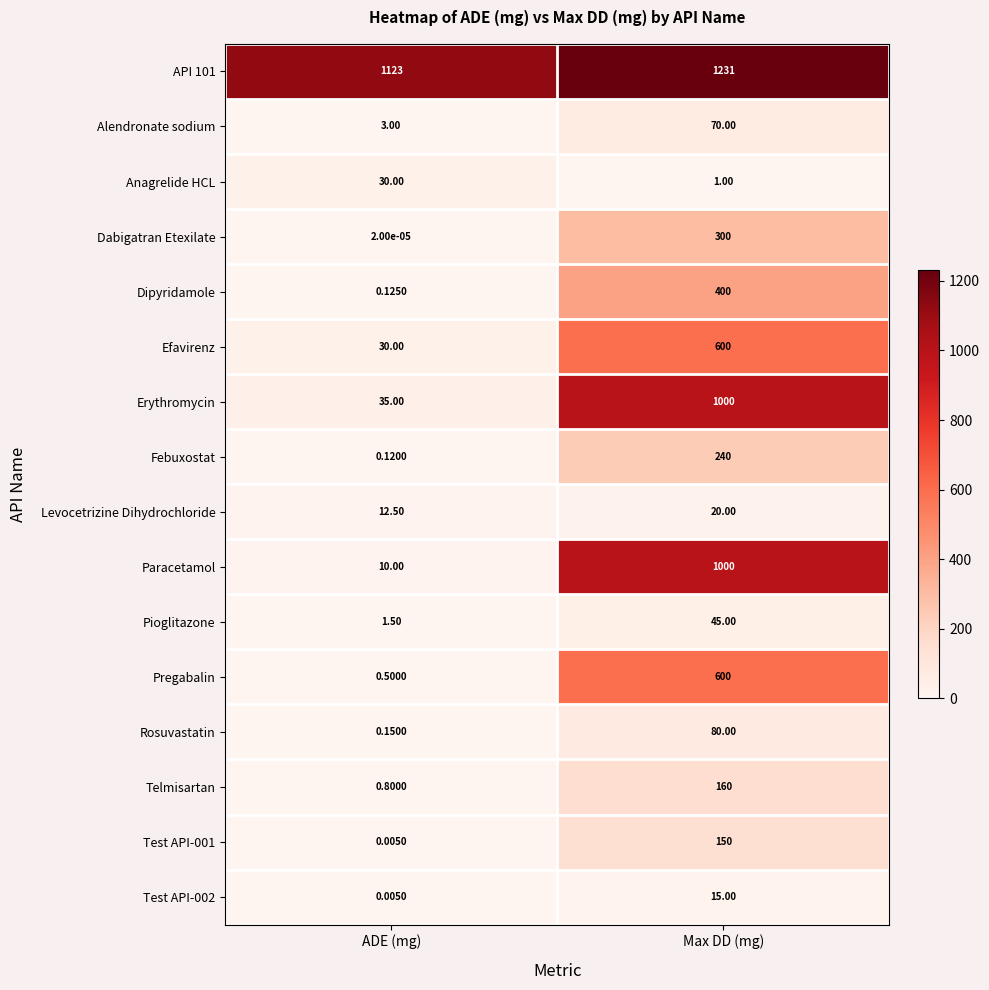

Which series has the widest spread of values?

Paracetamol